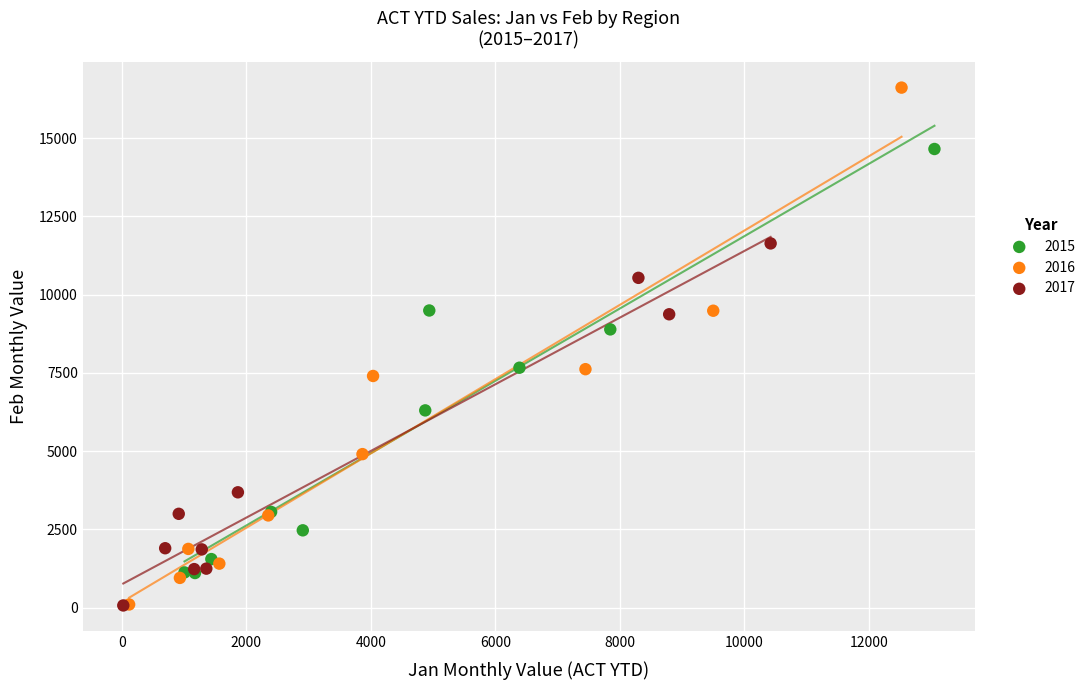

Which series has the largest Y range (max minus min)?

2016